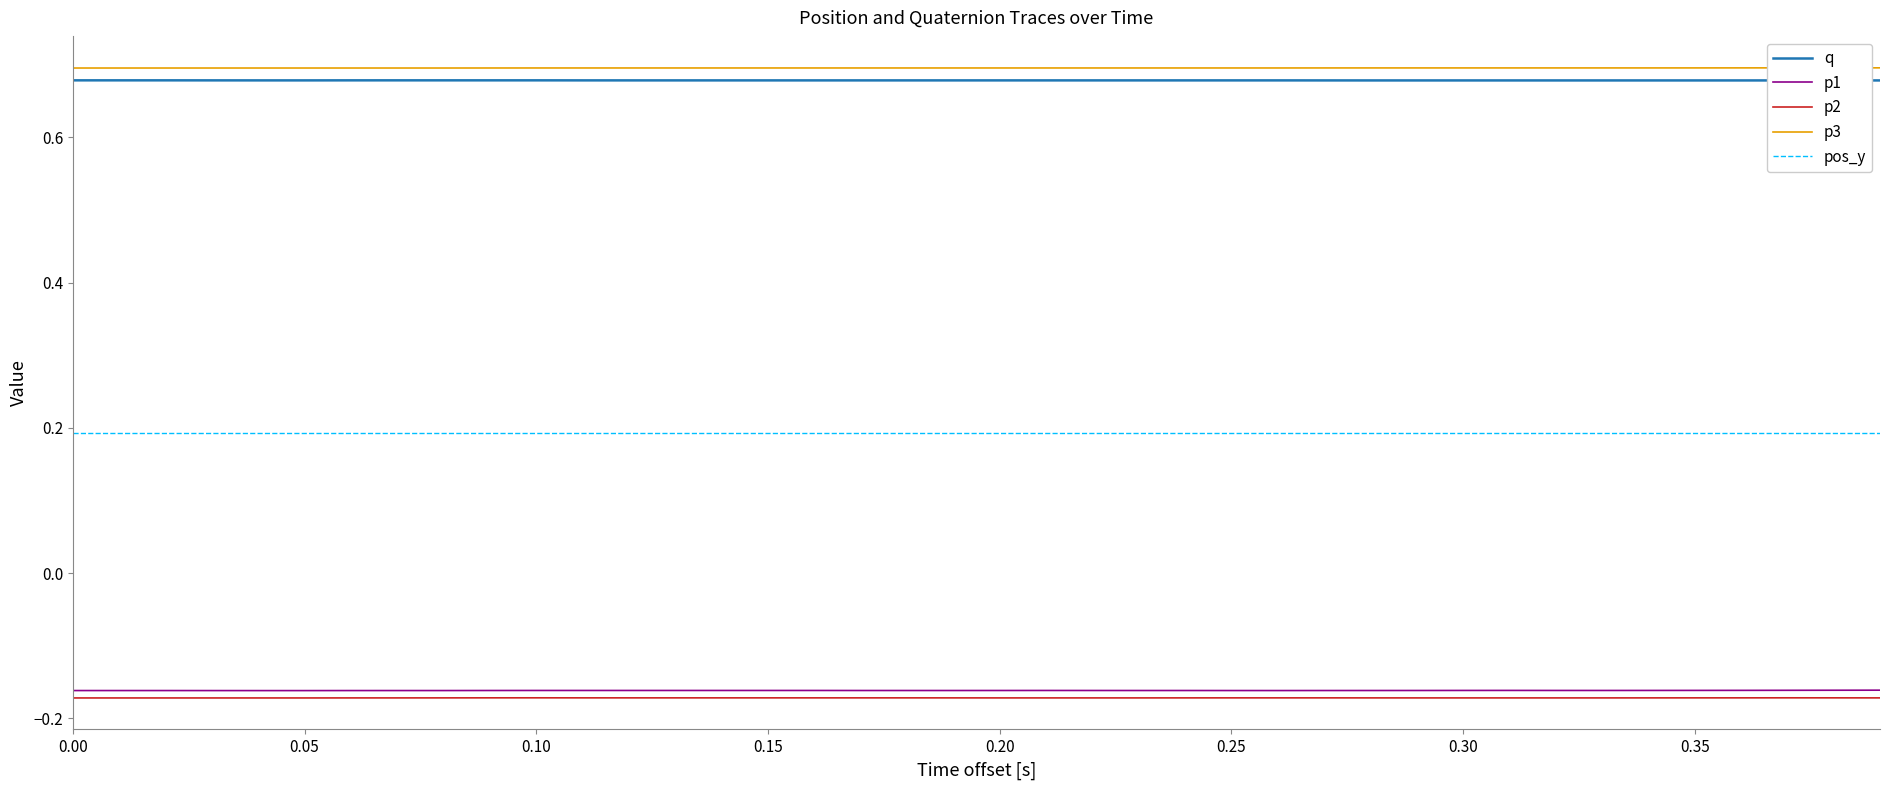

True or false: p1 and p2 cross at least once.

False